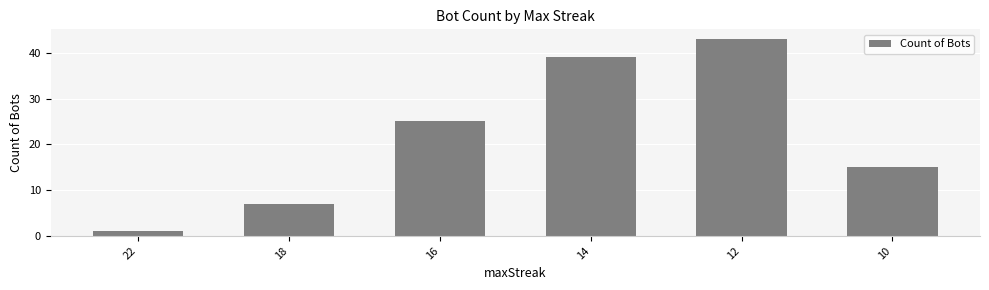

Where is the data nearest to the value 22?

16